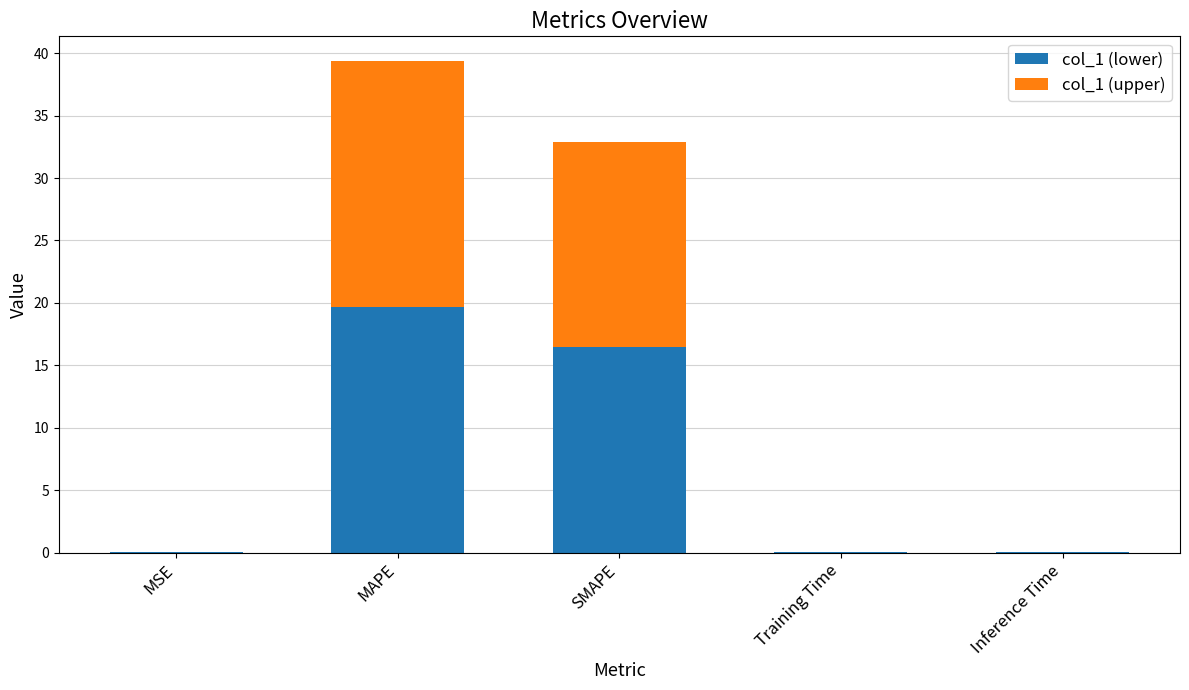

At which category is the sum across all series the highest?

MAPE